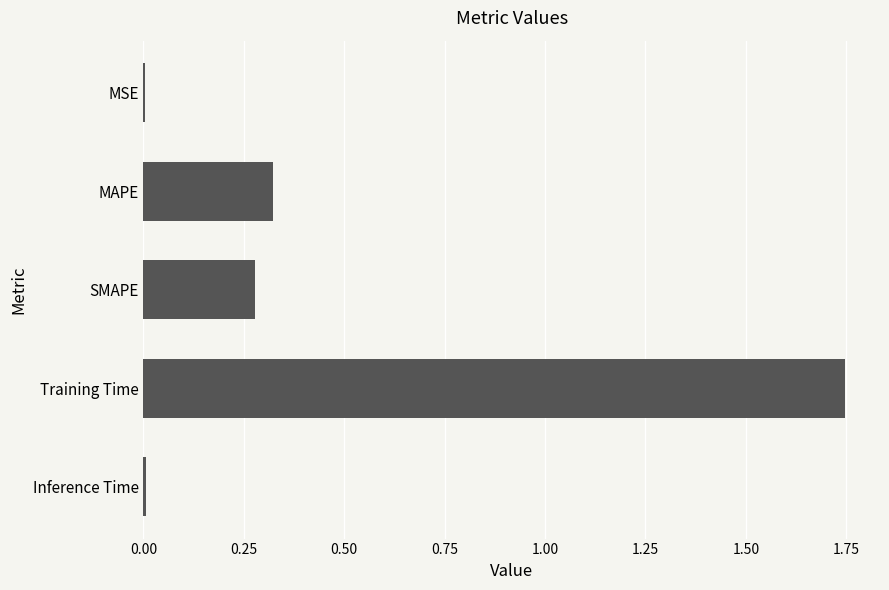

At which category does the chart reach its peak across all series?

Training Time